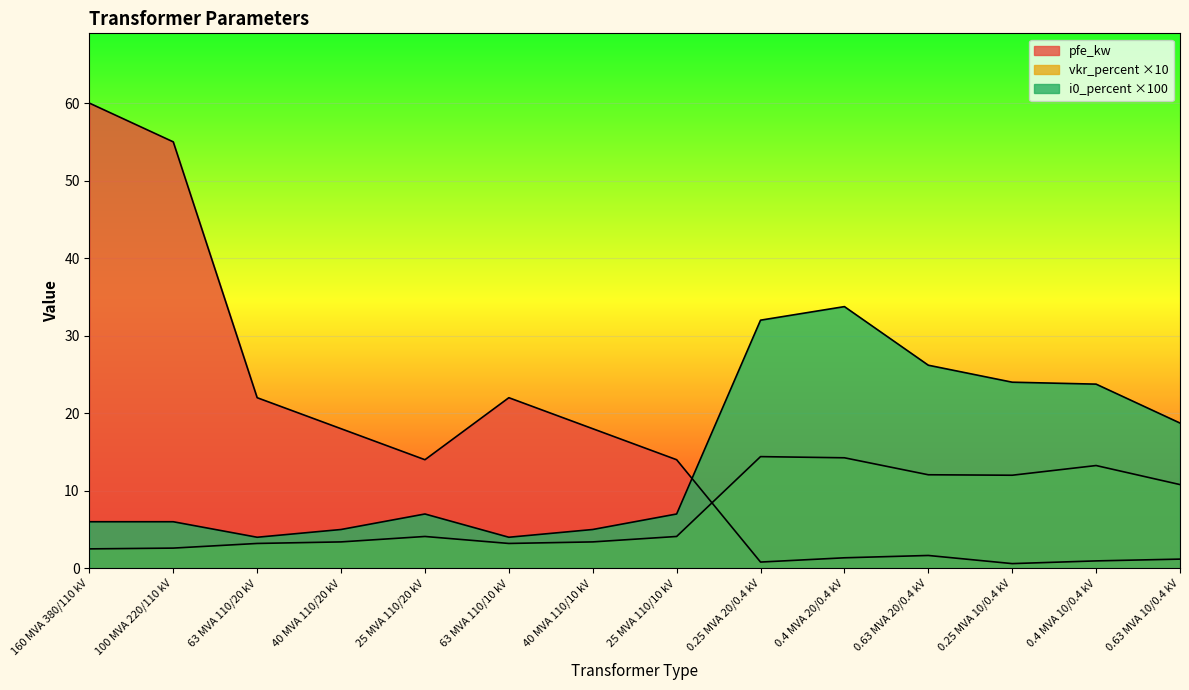

Which has a higher value, 0.25 MVA 10/0.4 kV or 25 MVA 110/10 kV?

25 MVA 110/10 kV